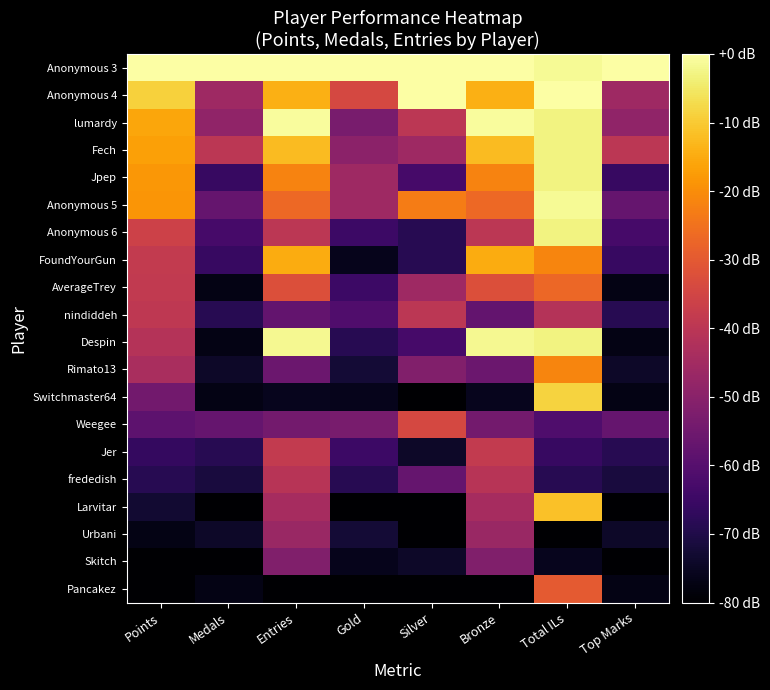

What is the smallest value displayed?

-80.0